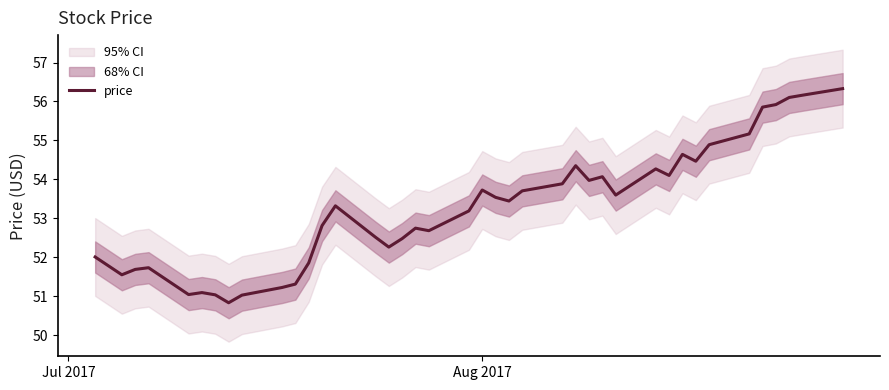

What is the difference between the maximum and minimum values?

5.5